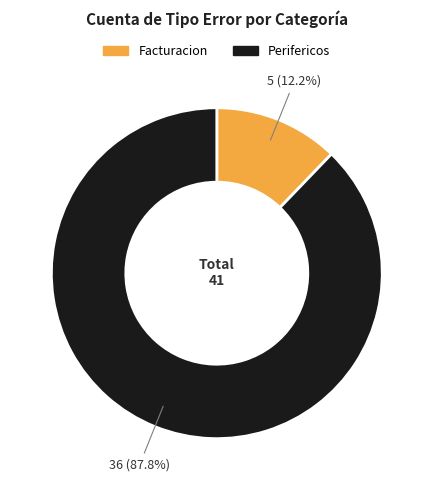

Which category accounts for the majority?

Perifericos